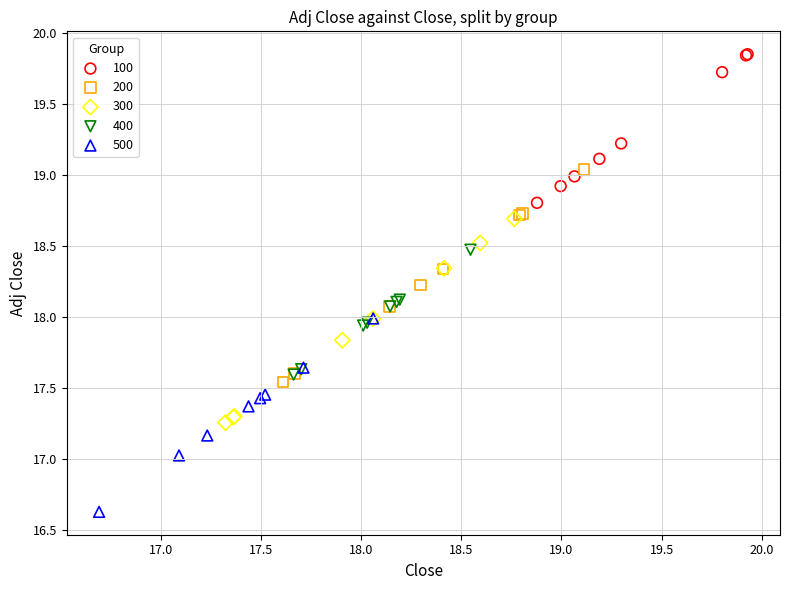

What are all the series names shown in the legend?

100, 200, 300, 400, 500